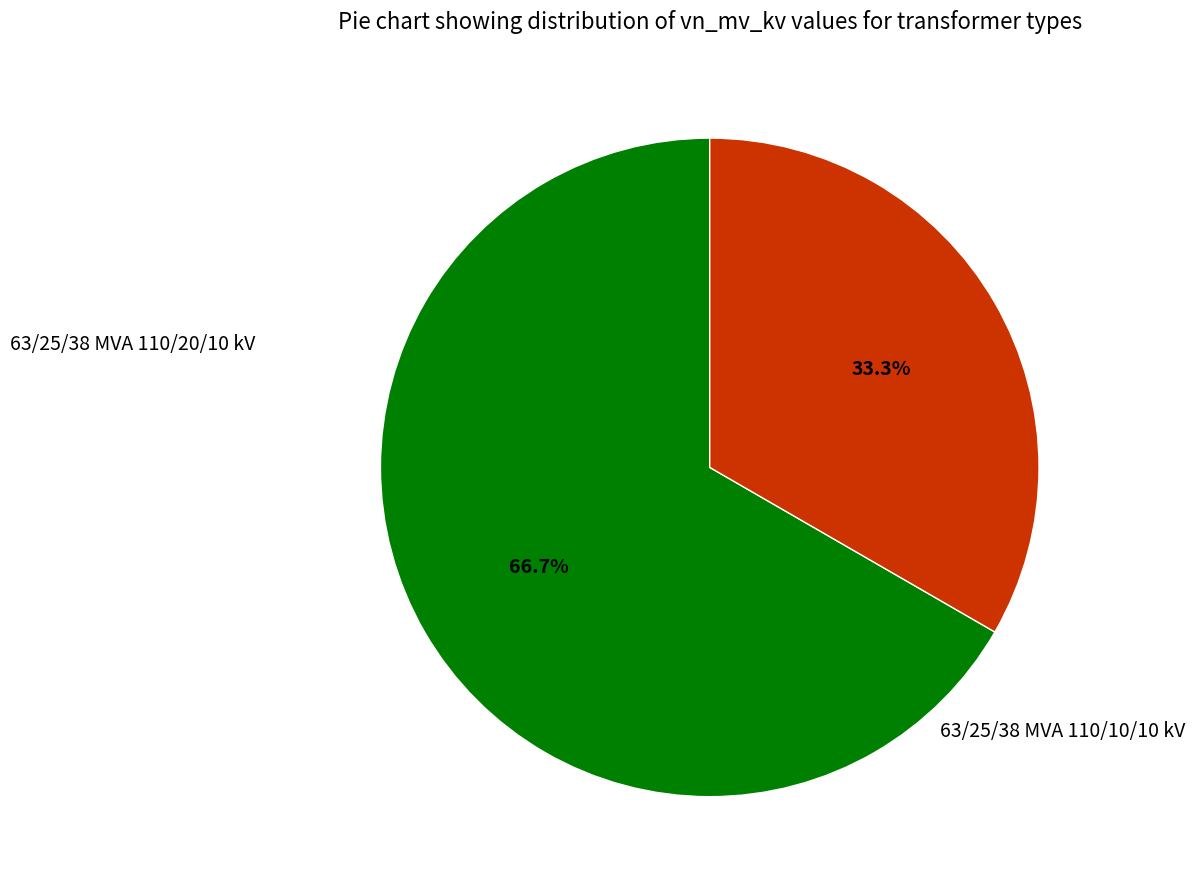

Is there a majority slice in this chart?

Yes